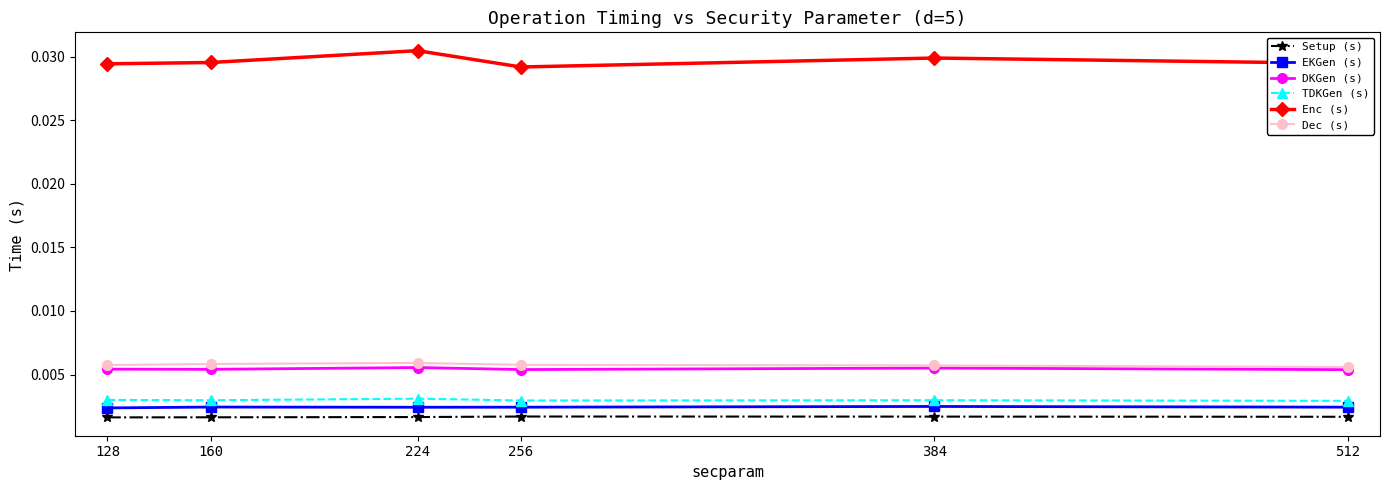

How many TDKGen (s) values are between 0 and 1?

6